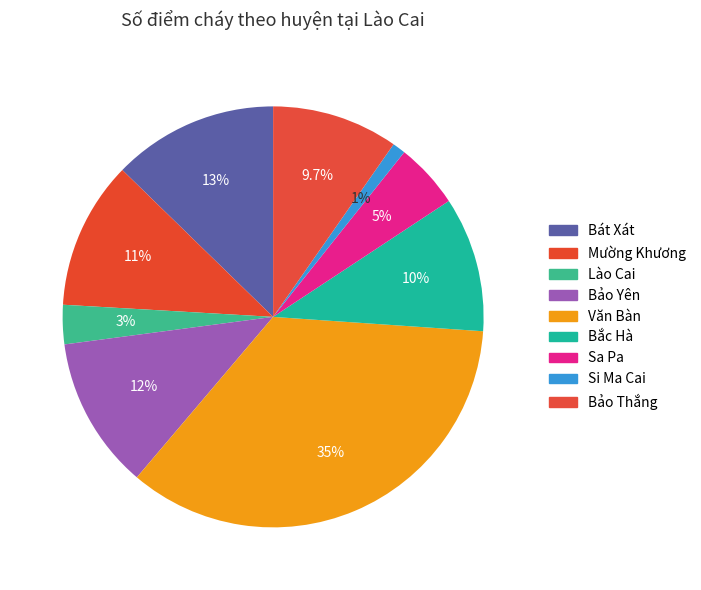

To the nearest percent, what is the average slice percentage?

11%